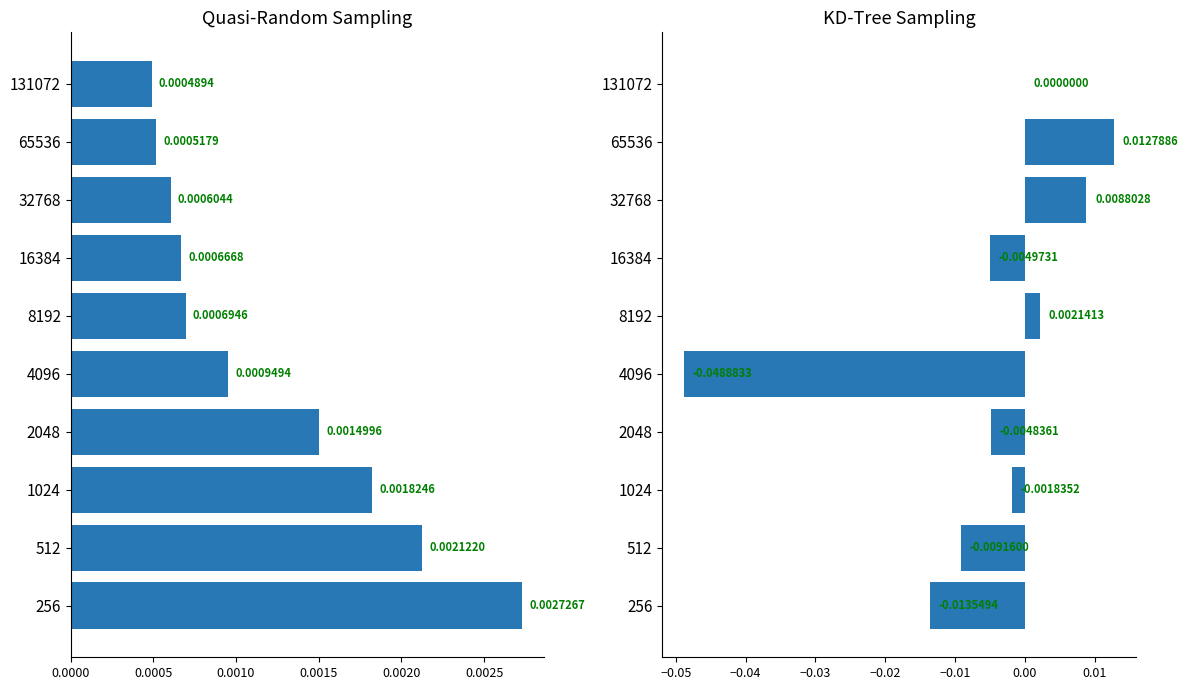

At how many categories does at least one series exceed 0?

10